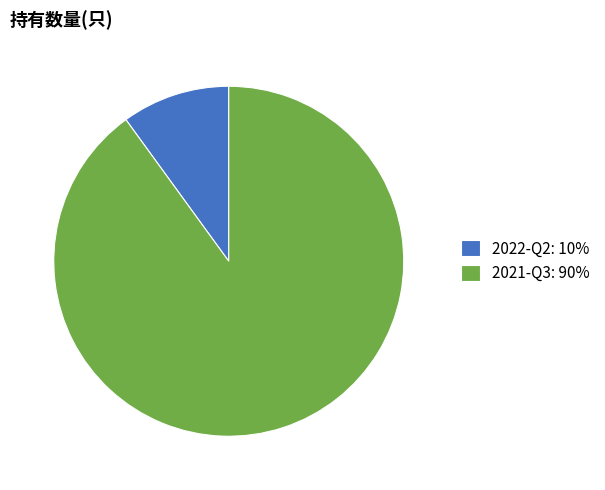

What is the majority slice?

2021-Q3